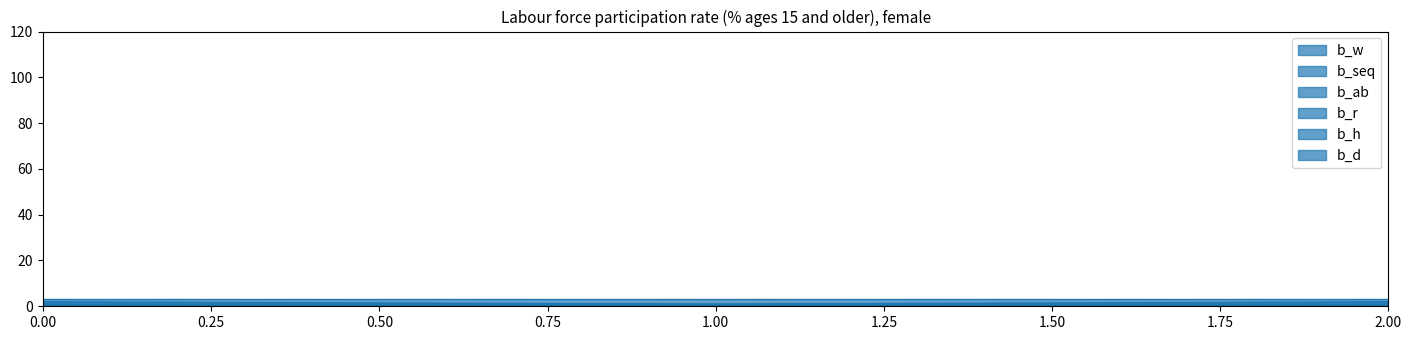

Reading left to right, what are all the values shown in this chart?

b_w: 1=2	1=1	1=2
b_seq: 1=1	1=1	1=1
b_ab: 1=3	1=3	1=3
b_r: 1=1	1=1	1=1
b_h: 1=0	1=0	1=0
b_d: 1=0	1=0	1=0